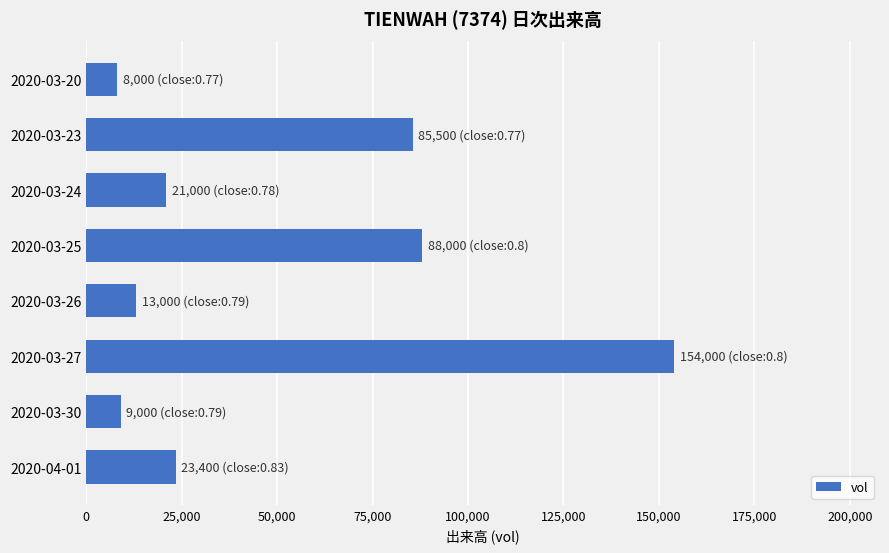

What is the label of the 8th bar from the bottom?

2020-03-20